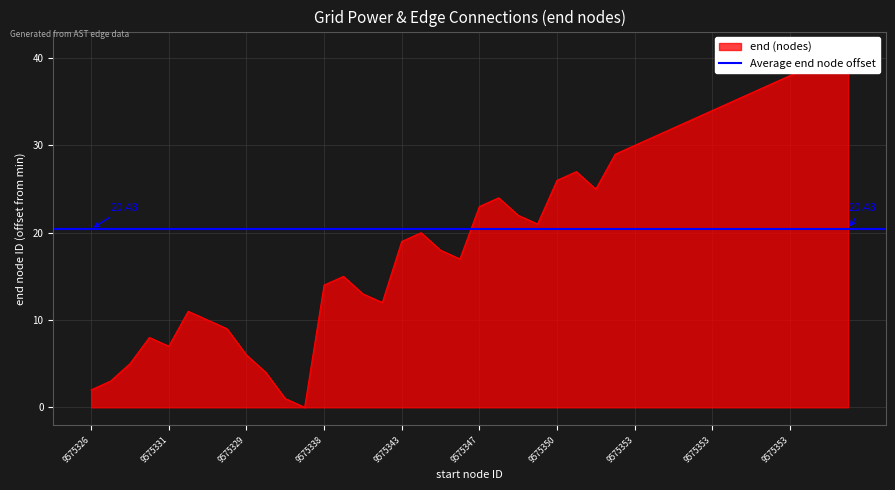

The value at 9575353 is 68. True or false?

False